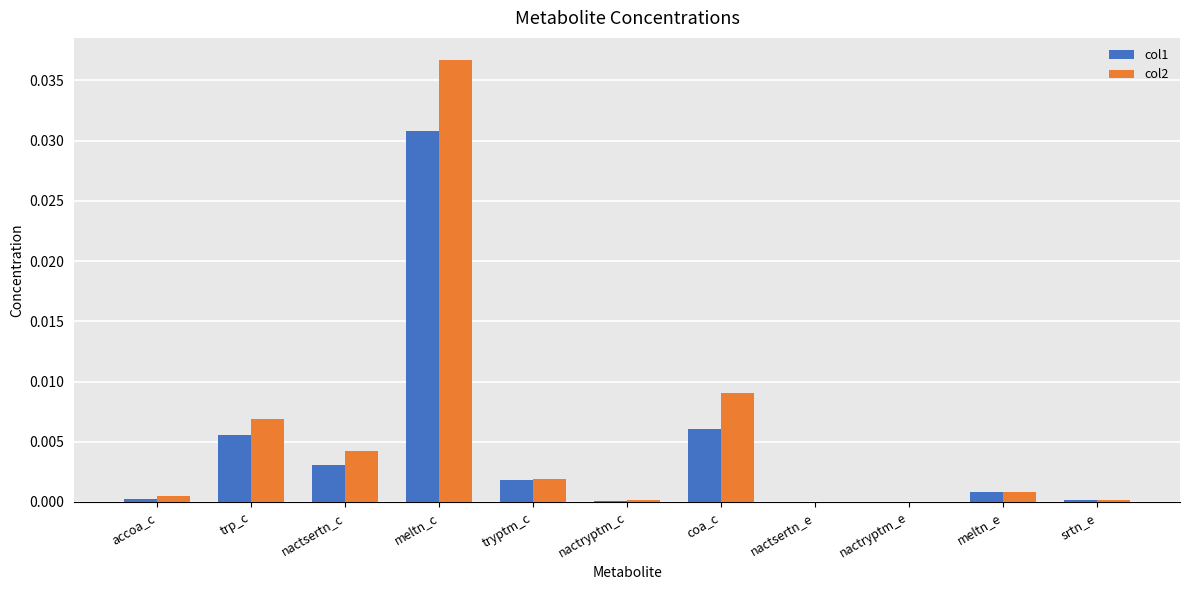

The col2 series shows 0.0 at meltn_c. True or false?

True